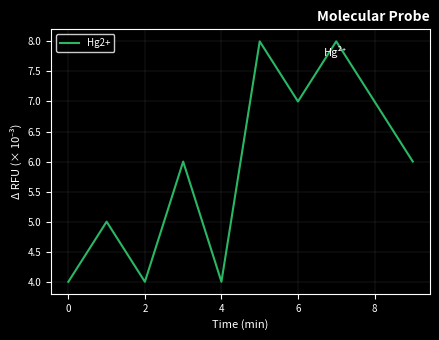

What is the smallest value displayed?

4